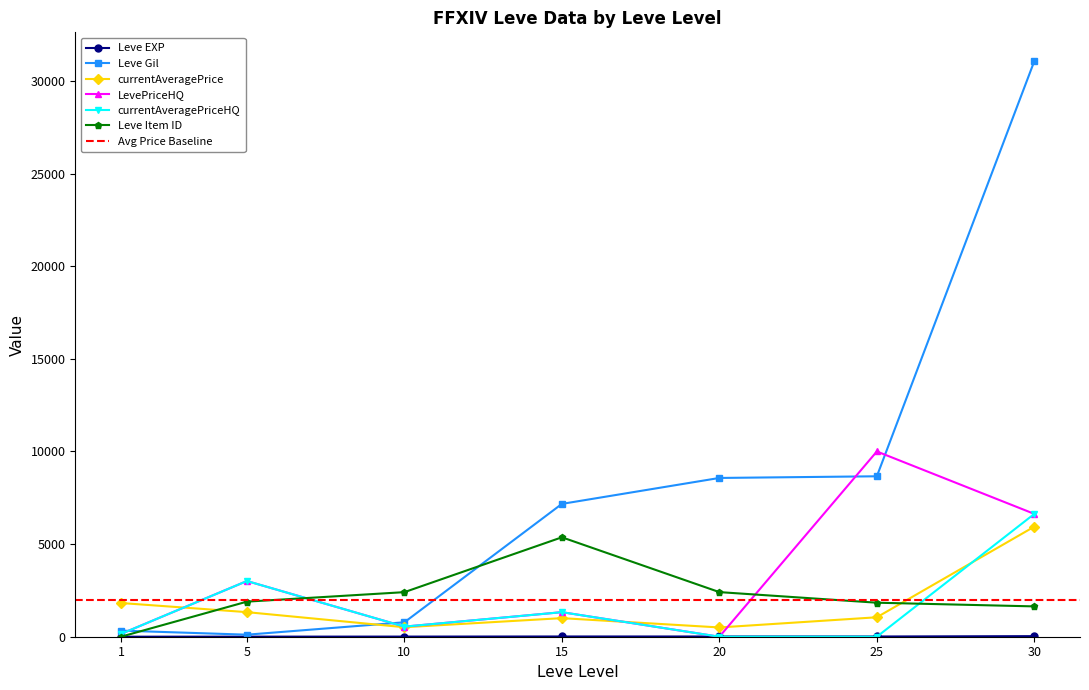

Which series changed the most between 1 and 20?

Leve Gil